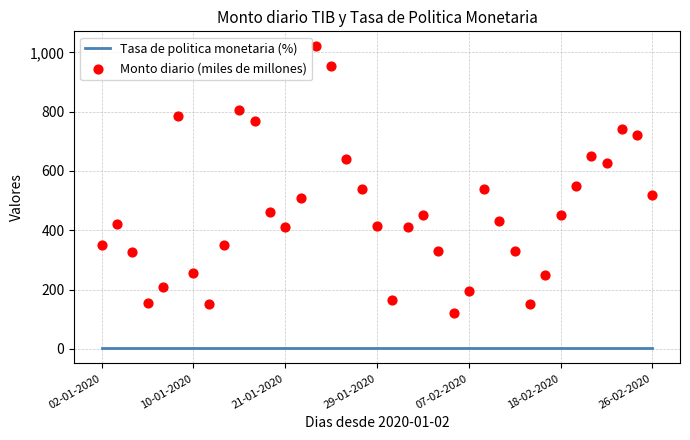

What are all the series names shown in the legend?

Tasa de politica monetaria (%), Monto diario (miles de millones)